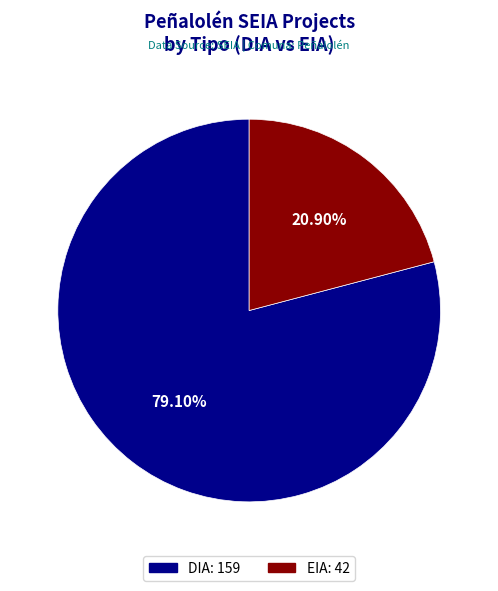

To the nearest percent, what is the combined percentage of DIA and EIA?

100%